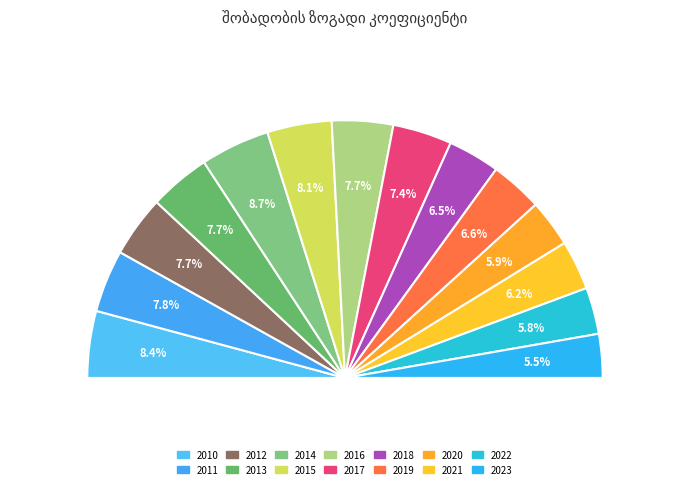

To the nearest percent, what is the combined percentage of 2021 and 2018?

13%